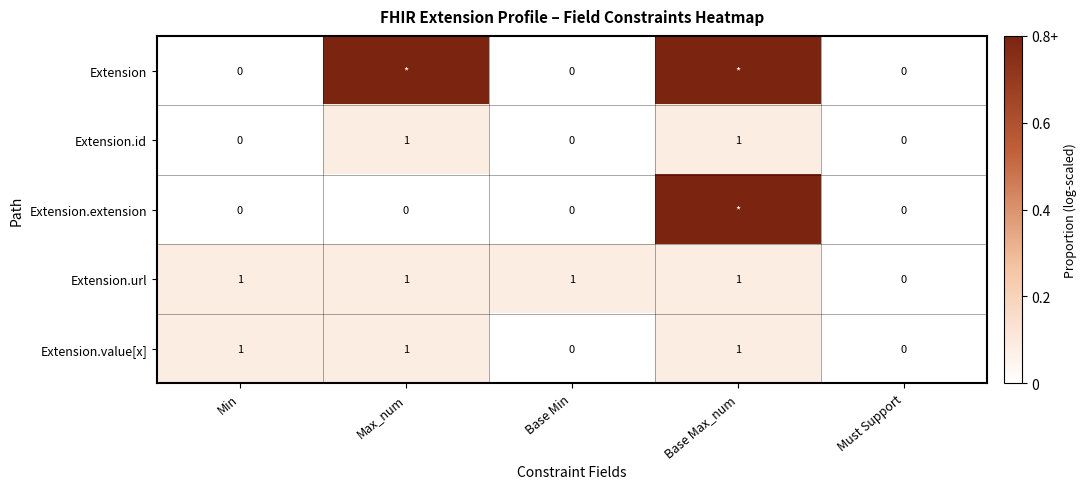

How many distinct data groups are displayed?

5